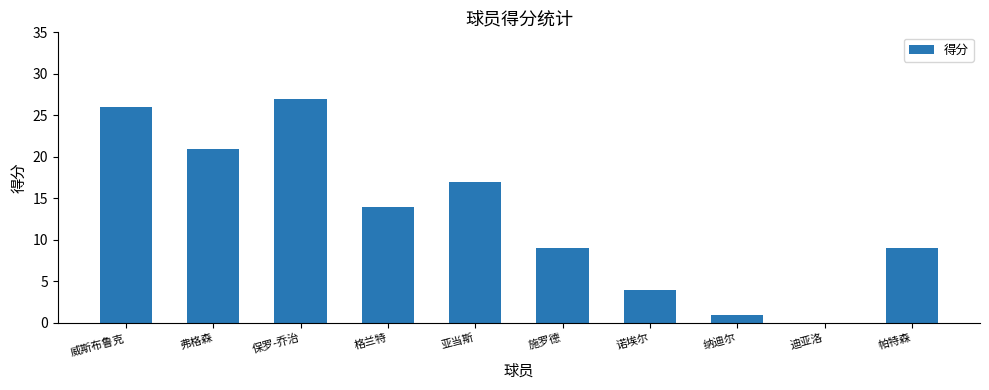

What is the change in value from 亚当斯 to 诺埃尔?

-13